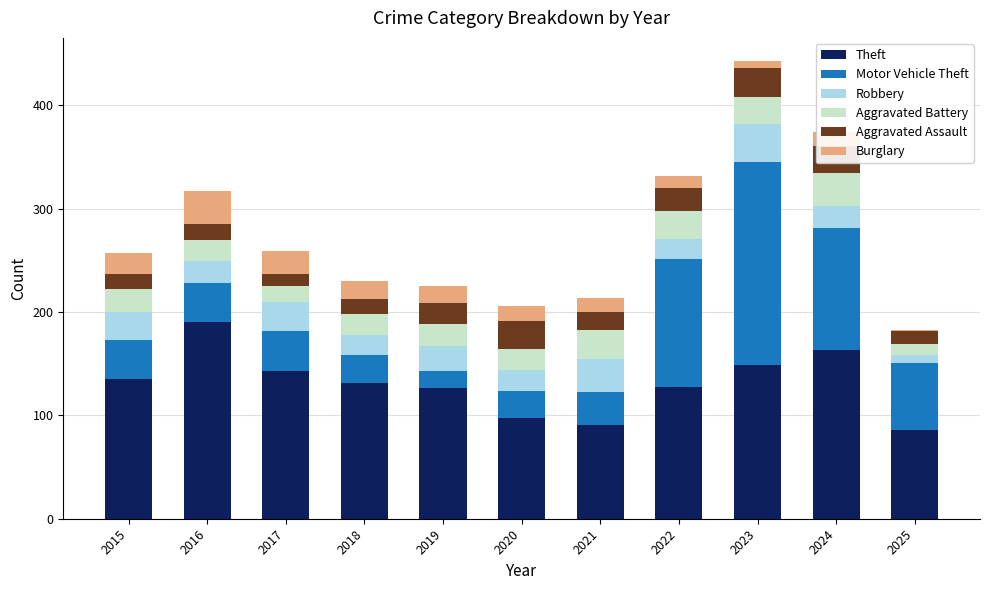

At which label does Theft reach its peak?

2016